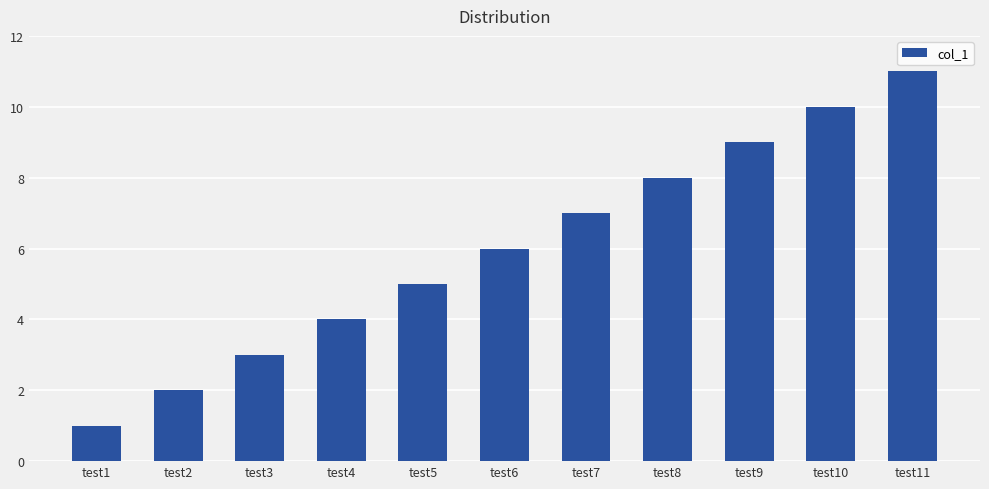

Reading left to right, extract all data points from this chart.

test1=1	test2=2	test3=3	test4=4	test5=5	test6=6	test7=7	test8=8	test9=9	test10=10	test11=11